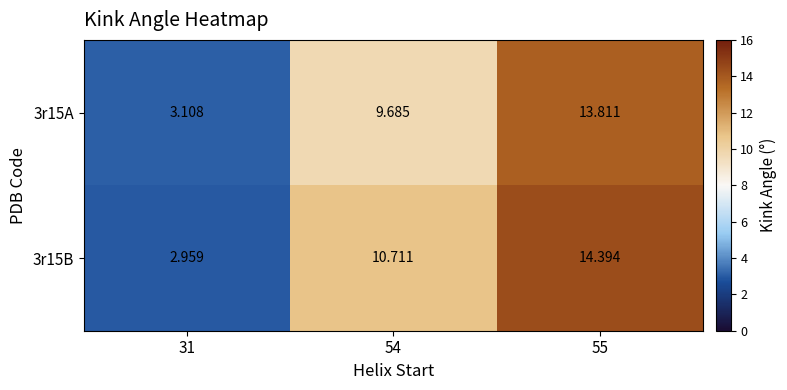

Is the value of 3r15A at 31 greater than the value of 3r15B at 55?

No